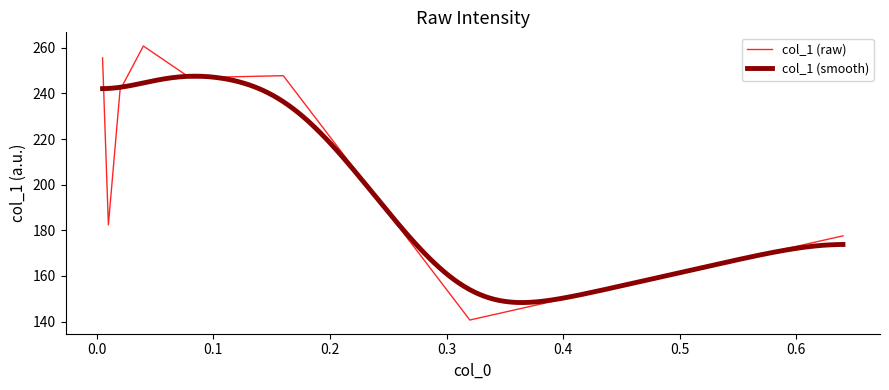

What is the value of the 8th point from the left?

177.6